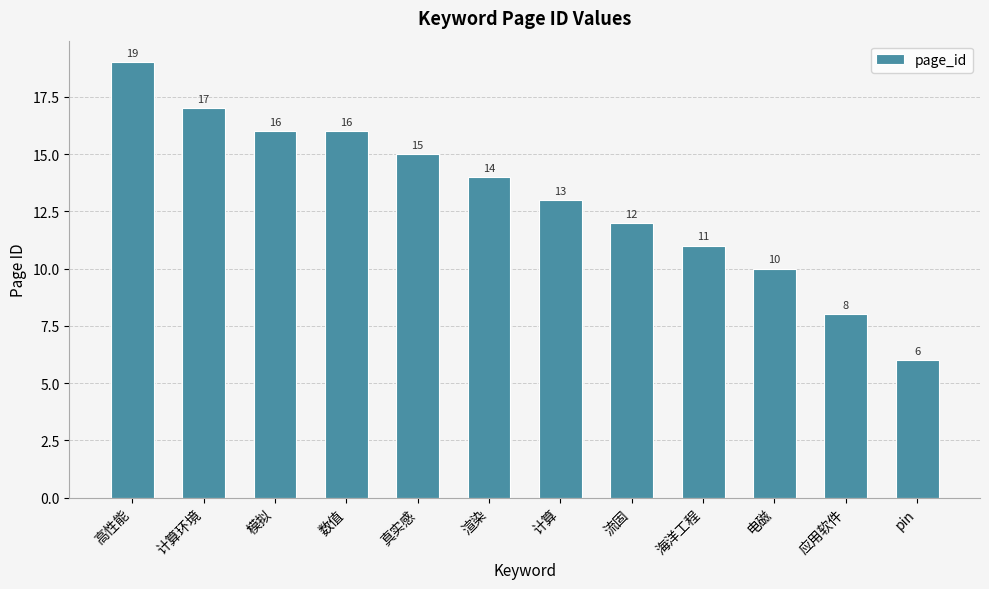

At which category does the chart reach its minimum across all series?

pin